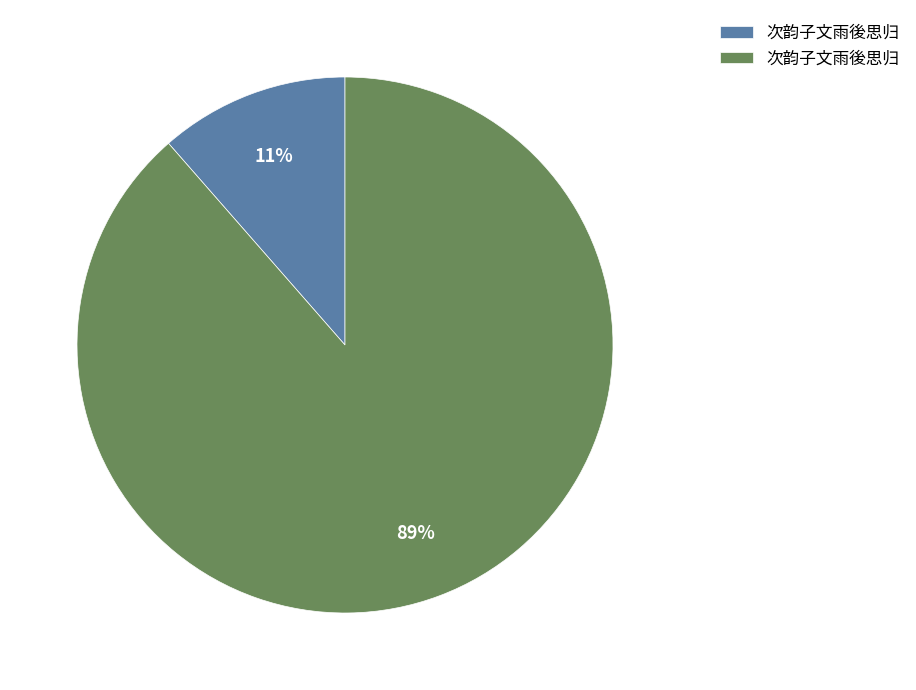

To the nearest percent, what is the average slice percentage?

50%